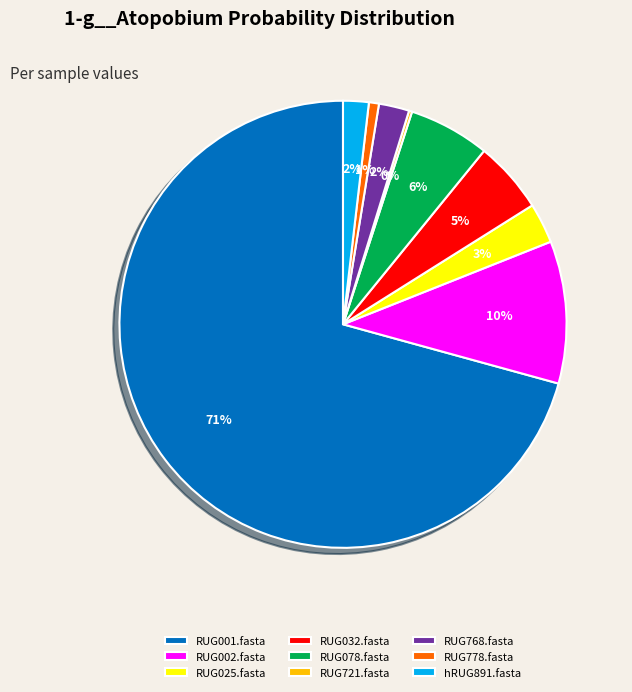

What is the largest slice in the pie chart?

RUG001.fasta